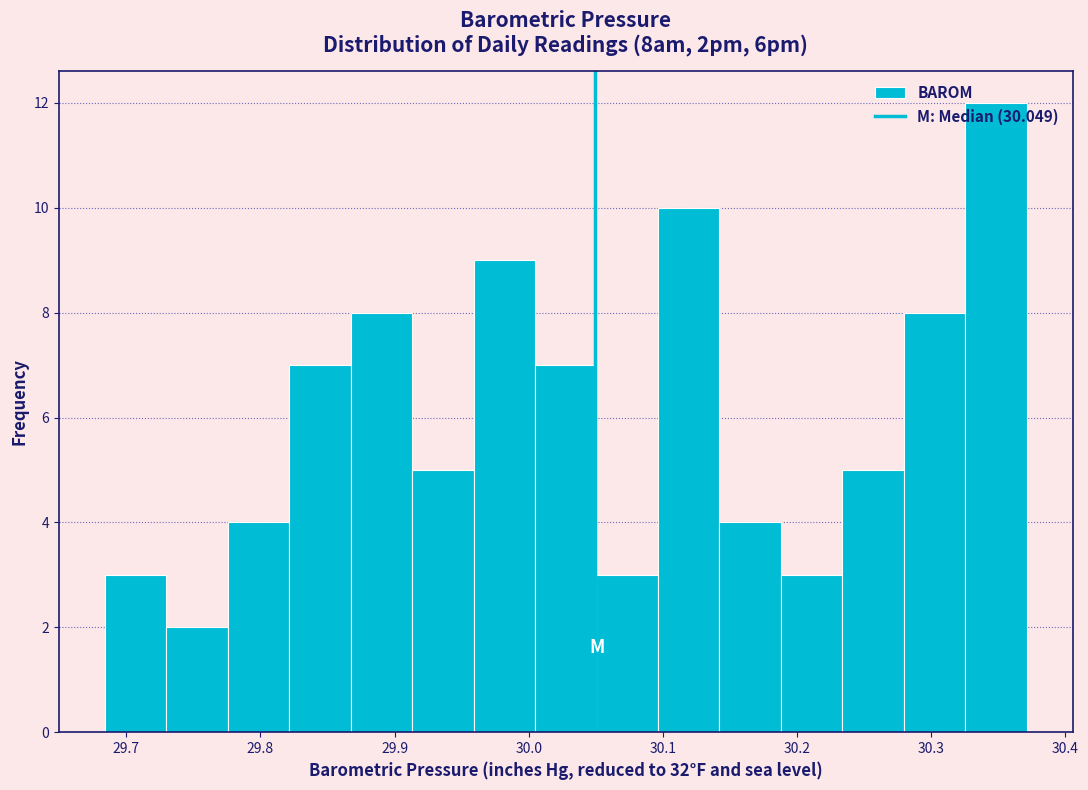

Reading left to right, transcribe this chart: for each bar, give the range it covers on the x-axis and its height. Neither the bar edges nor the heights are printed on the chart, so give them approximately, as read against the axes.

29.68 to 29.73: 3
29.73 to 29.78: 2
29.78 to 29.82: 4
29.82 to 29.87: 7
29.87 to 29.91: 8
29.91 to 29.96: 5
29.96 to 30.00: 9
30.00 to 30.05: 7
30.05 to 30.10: 3
30.10 to 30.14: 10
30.14 to 30.19: 4
30.19 to 30.23: 3
30.23 to 30.28: 5
30.28 to 30.33: 8
30.33 to 30.37: 12